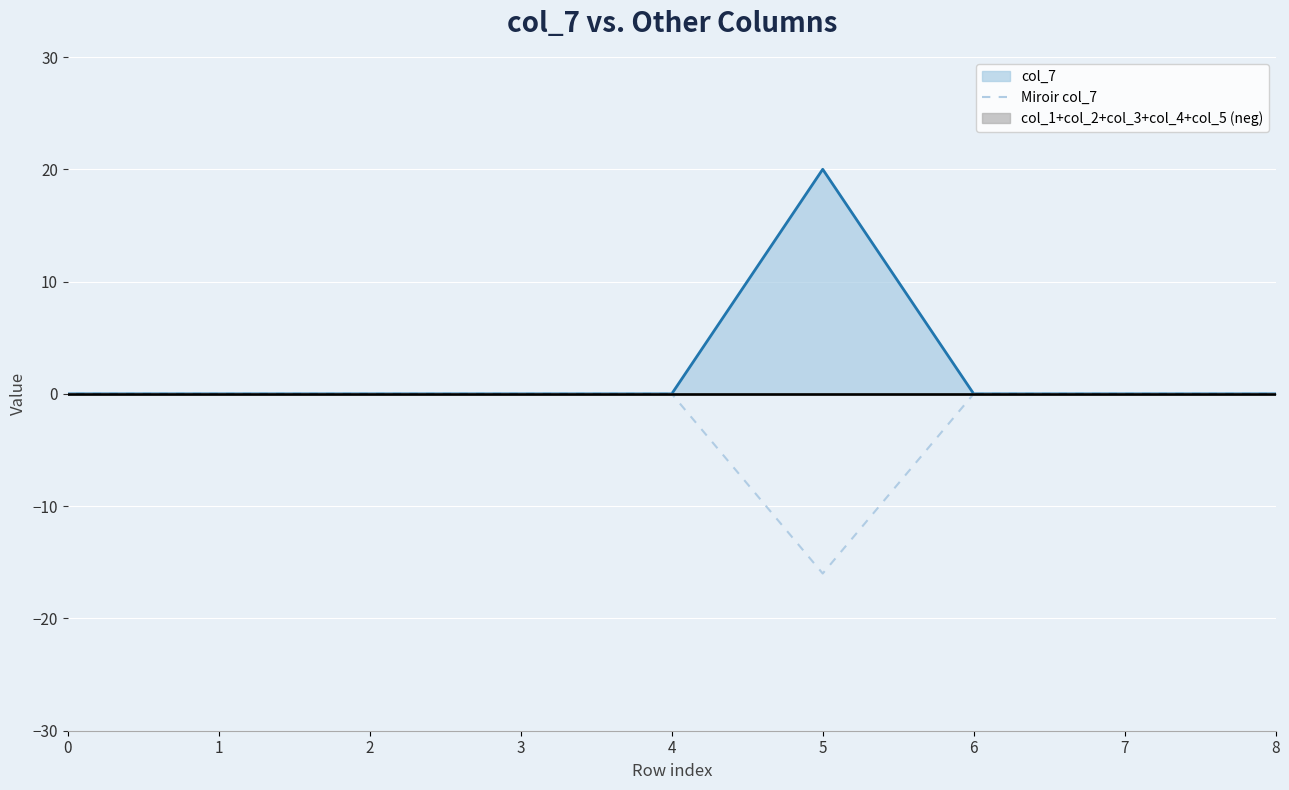

Reading left to right, list all the values displayed in this chart.

0=0	1=0	2=0	3=0	4=0	5=-16	6=0	7=0	8=0